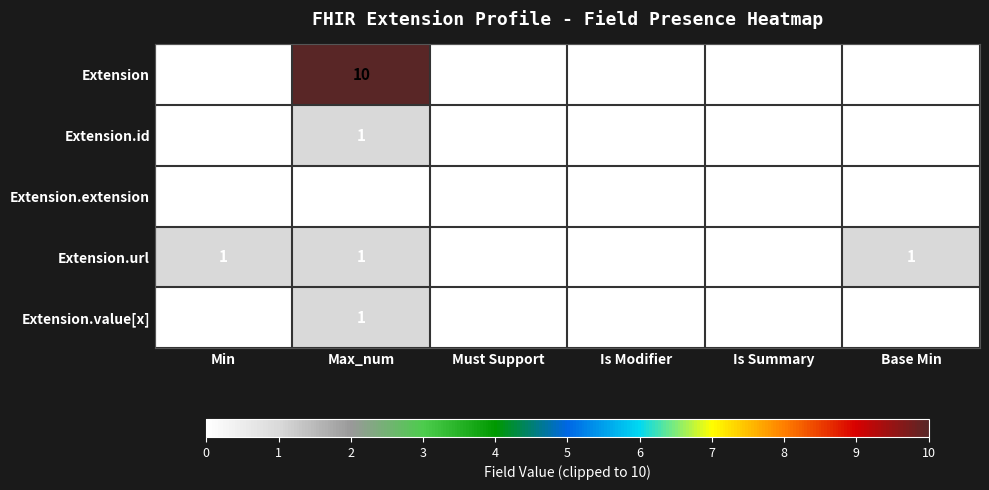

The Extension.value[x] series shows 0 at Base Min. True or false?

True